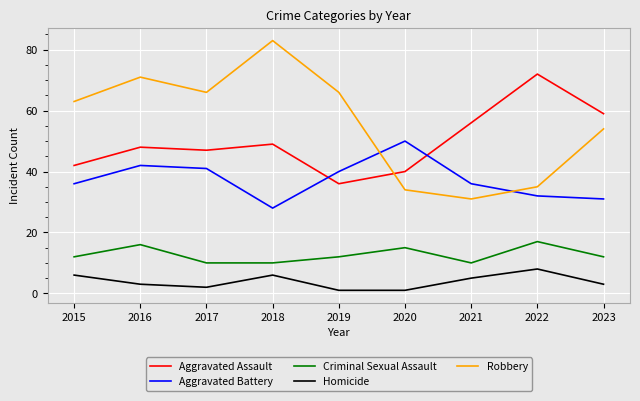

What is the total value across all series at 2018?

176